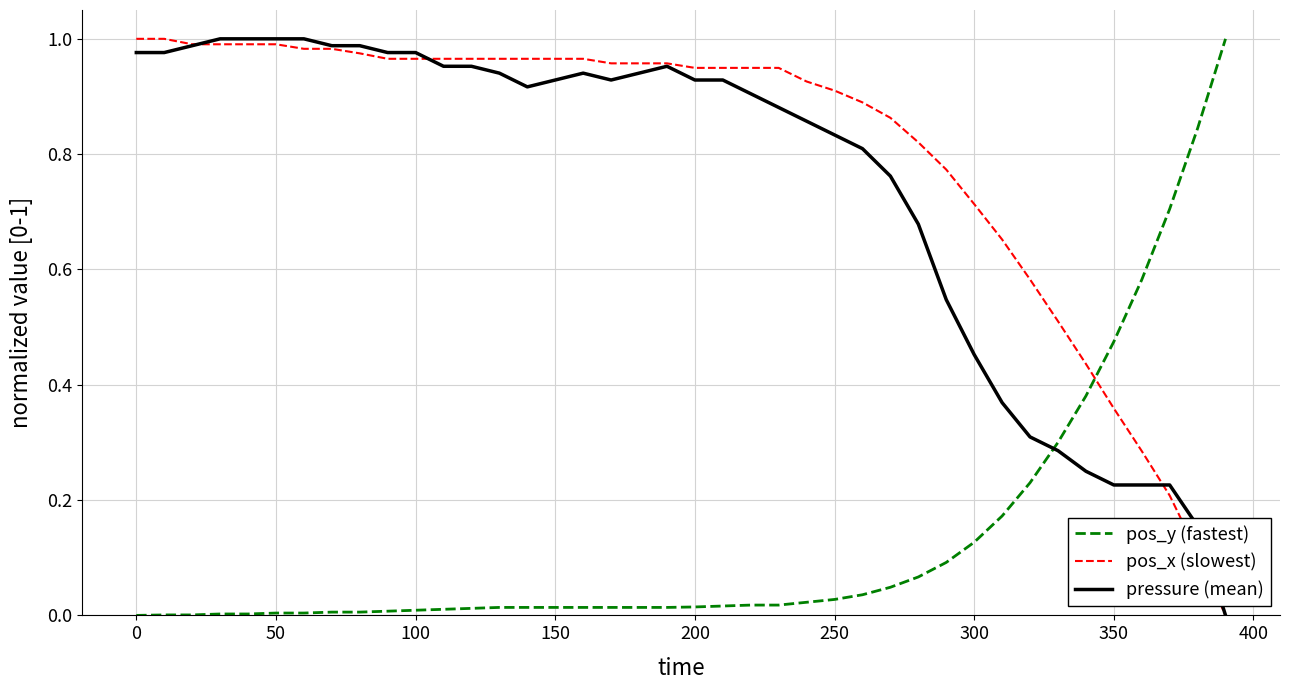

How many intersections are there between pos_y (fastest) and pos_x (slowest)?

1